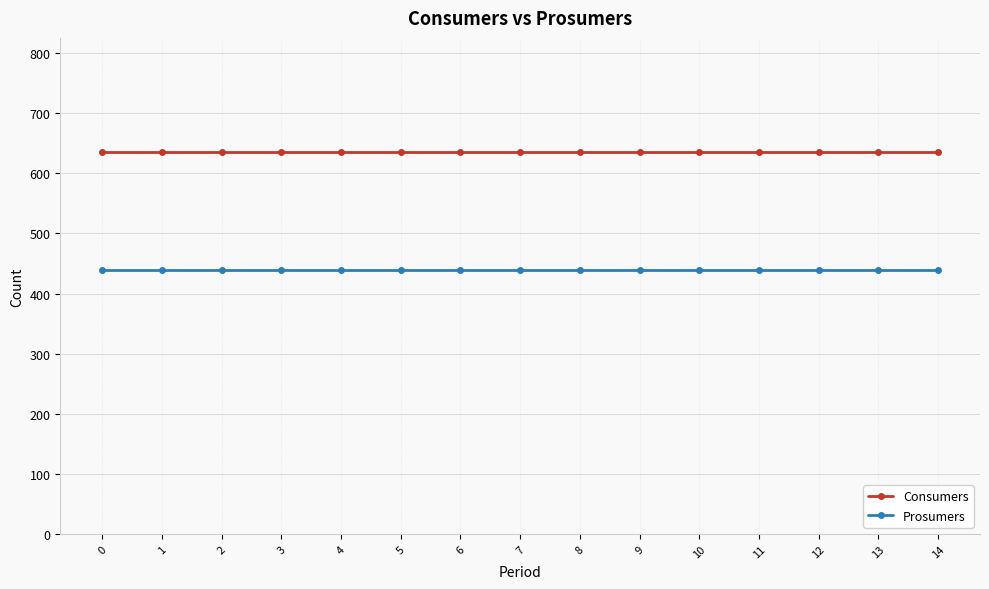

Does the chart display data point markers on the line(s)?

Yes